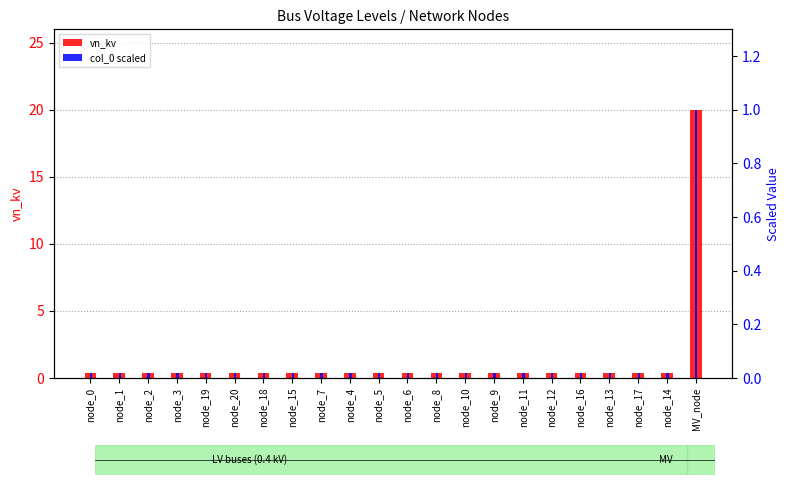

What is the total value across all series at node_8?

0.4